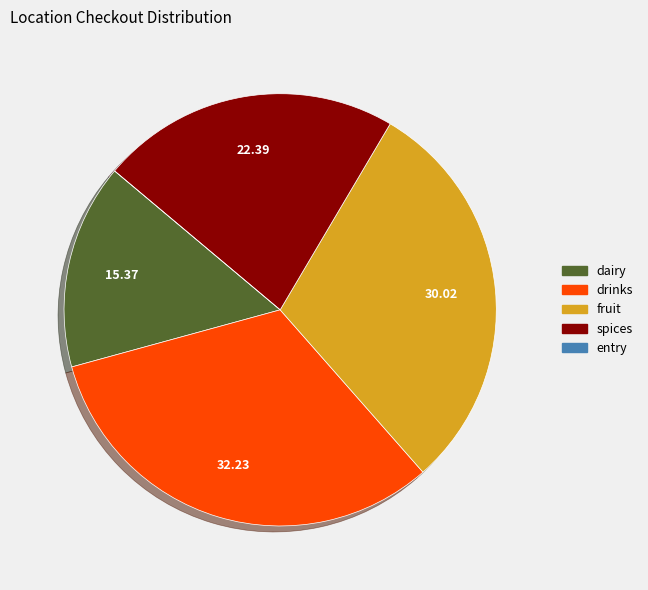

Is it true that dairy is 15% of the pie?

True